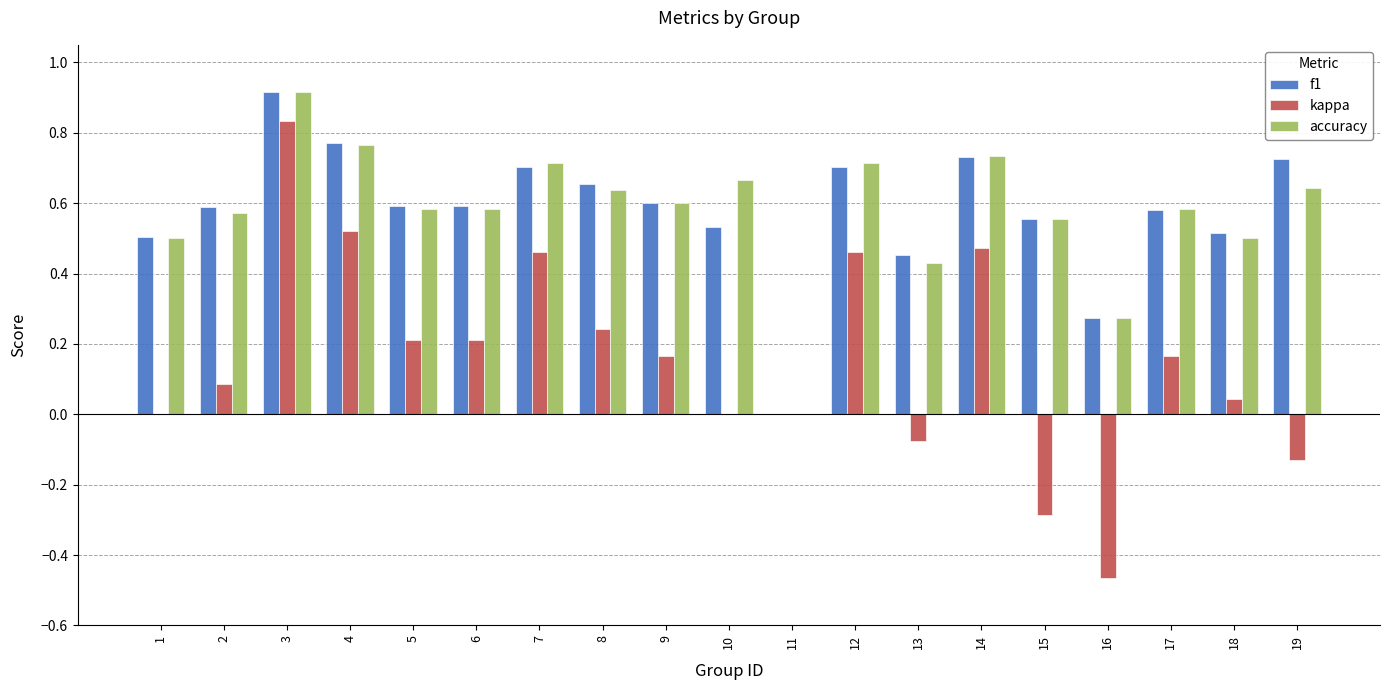

Is it true that accuracy equals 1.0 at 19?

False